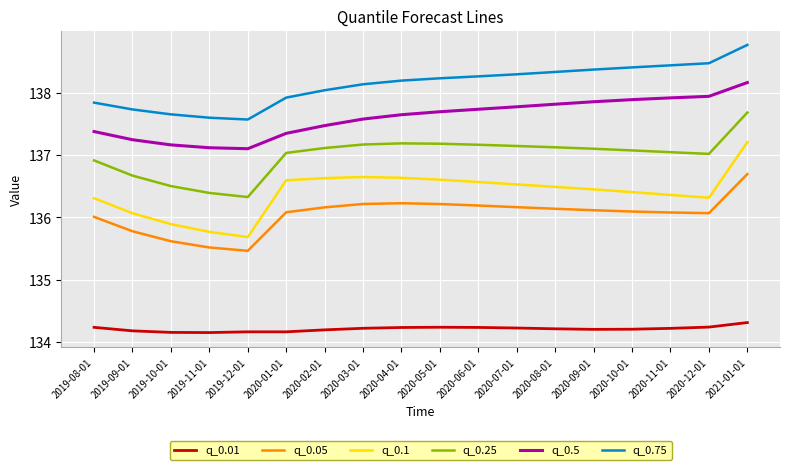

The q_0.5 series shows 188.4 at 2019-12-01. True or false?

False